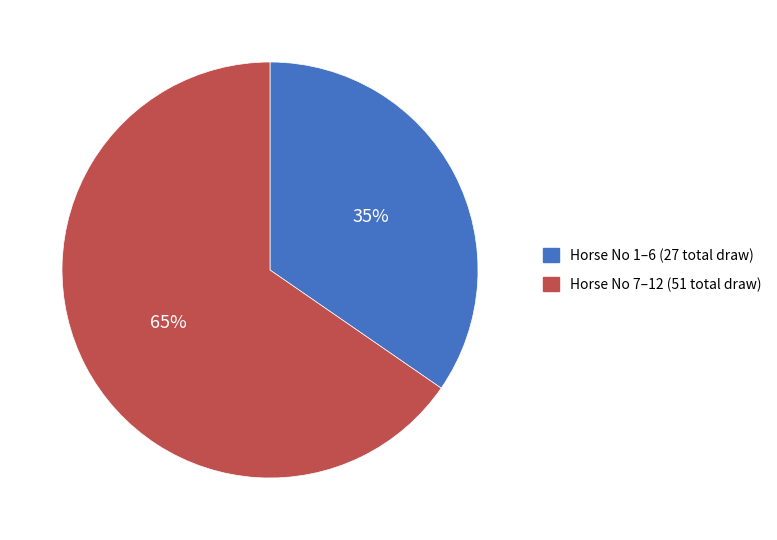

How many segments does this pie chart have?

2